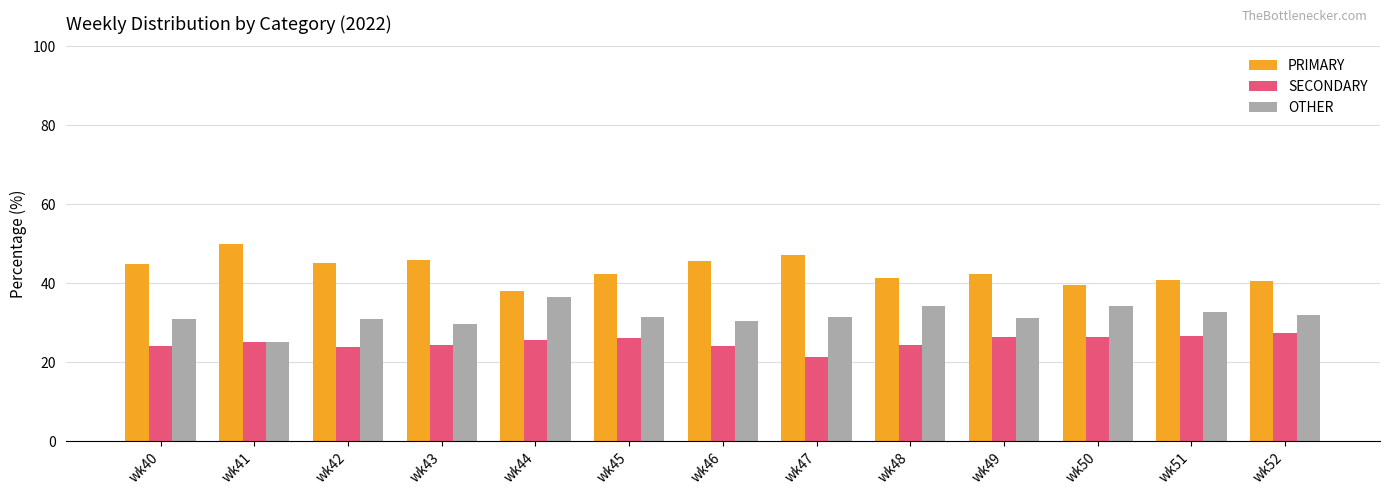

What value does the SECONDARY series have at wk52?

27.5